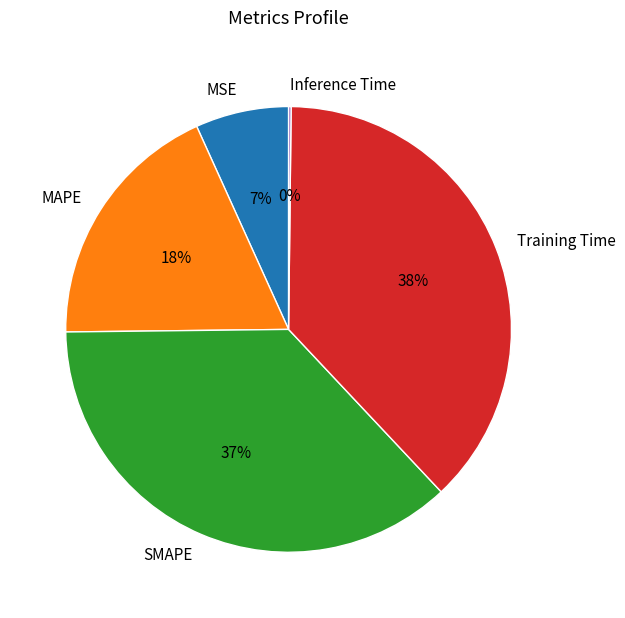

To the nearest percent, what is the average slice percentage?

20%